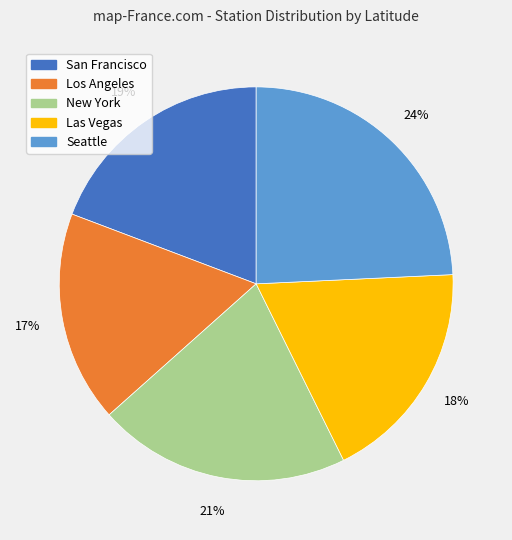

Does Los Angeles account for over 50% of the chart?

No